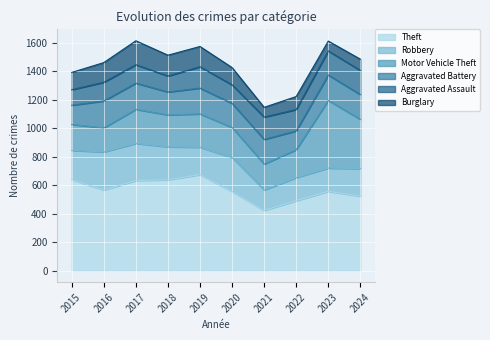

Read the Theft value at 2022, to the nearest 10.

490